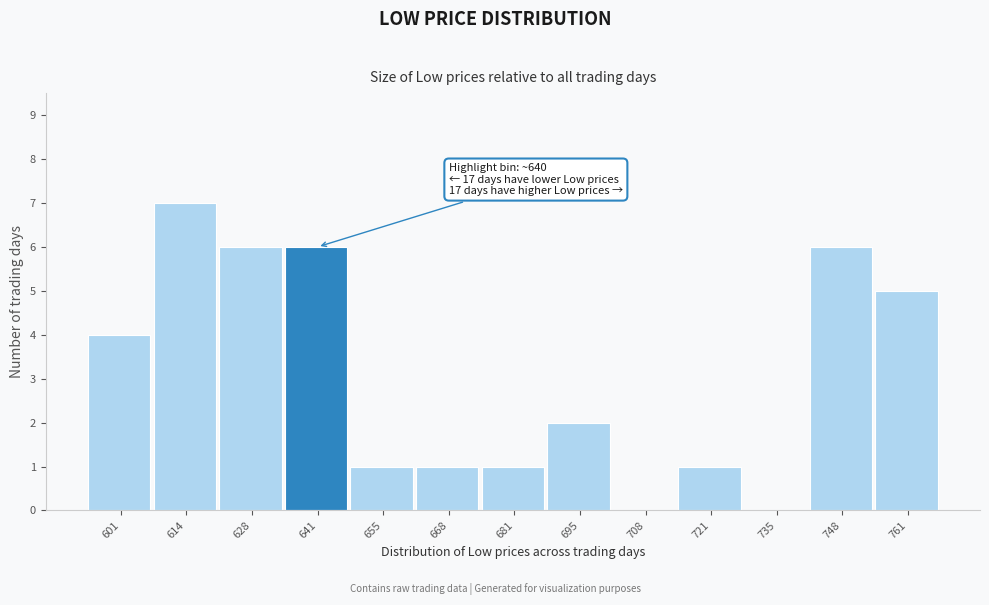

Over which range of the x-axis is the bar tallest?

608 to 622